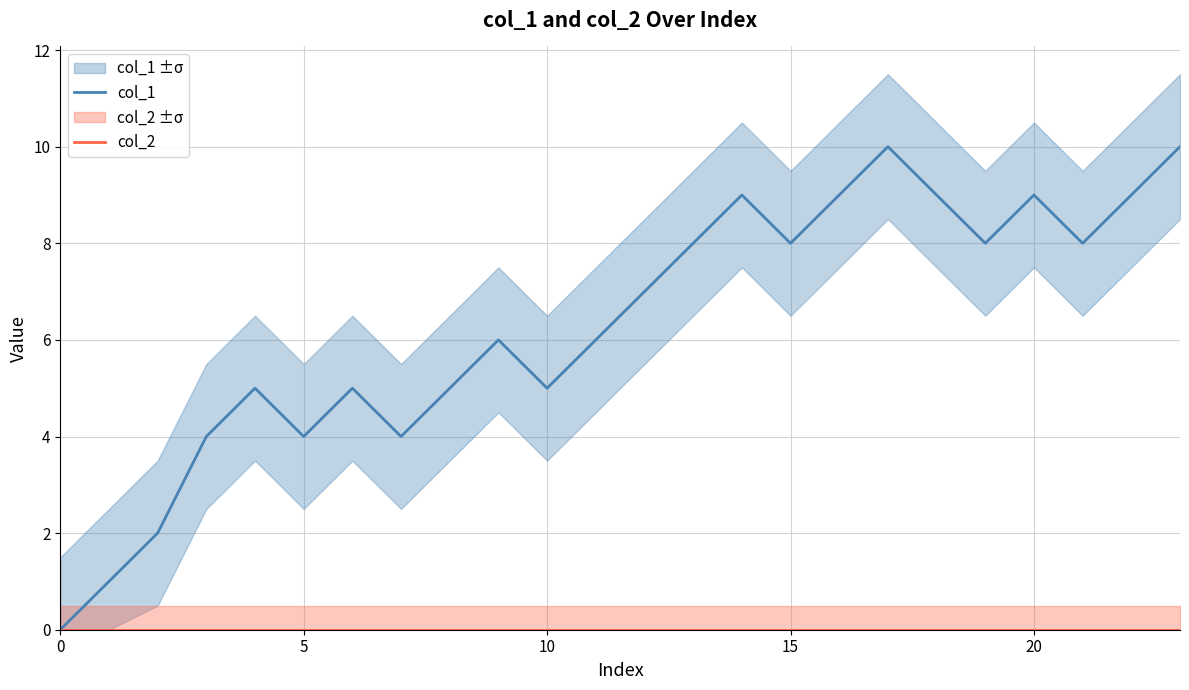

What is the average value of the col_1 series?

6